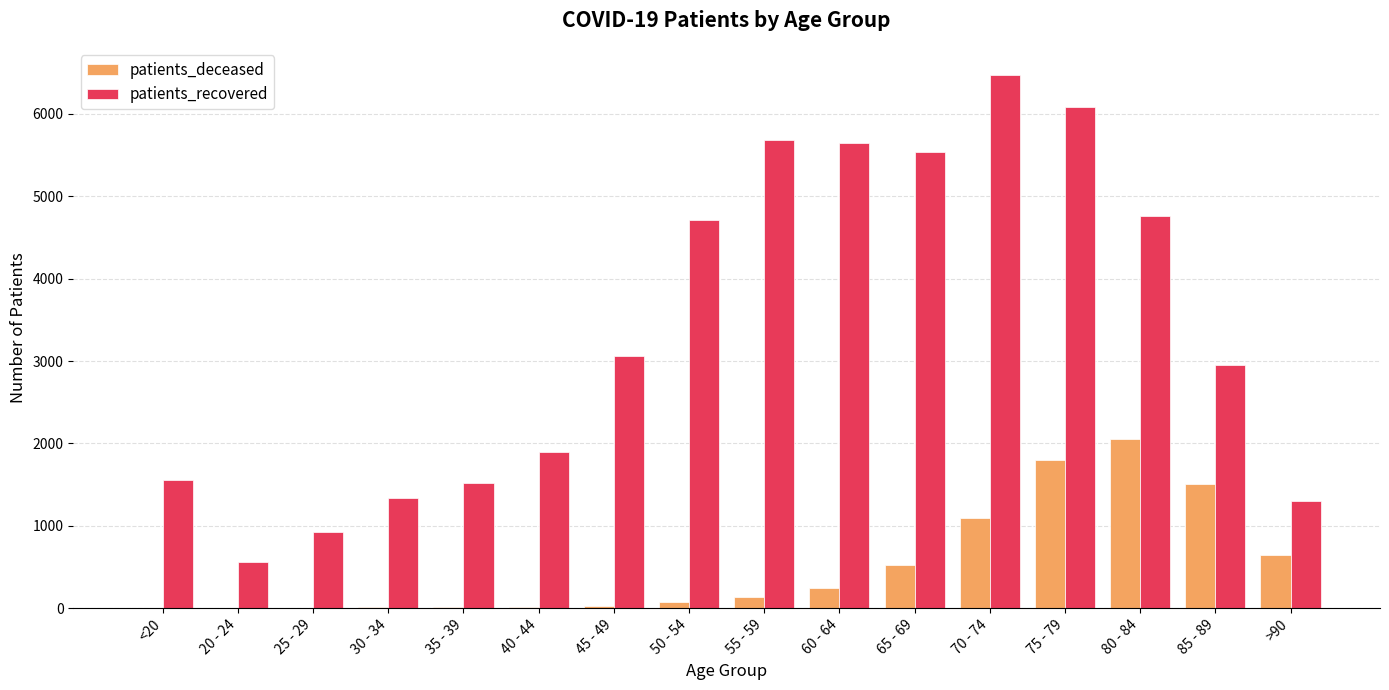

Which series changed the most between <20 and >90?

patients_deceased